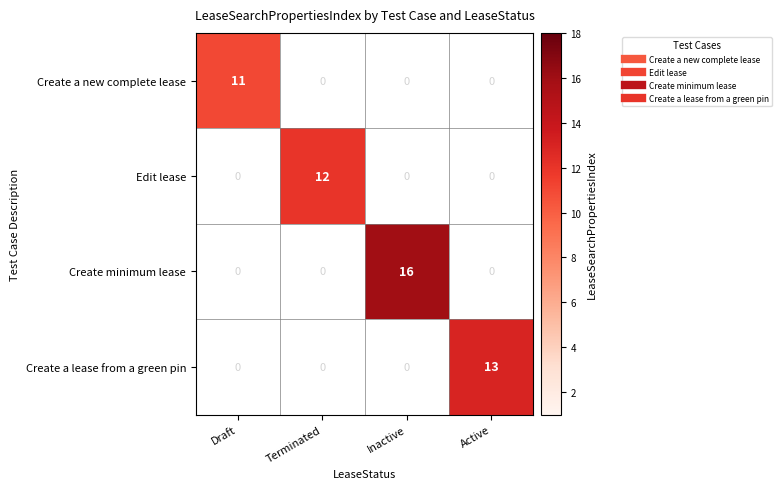

Is it true that Create minimum lease equals 0 at Draft?

True